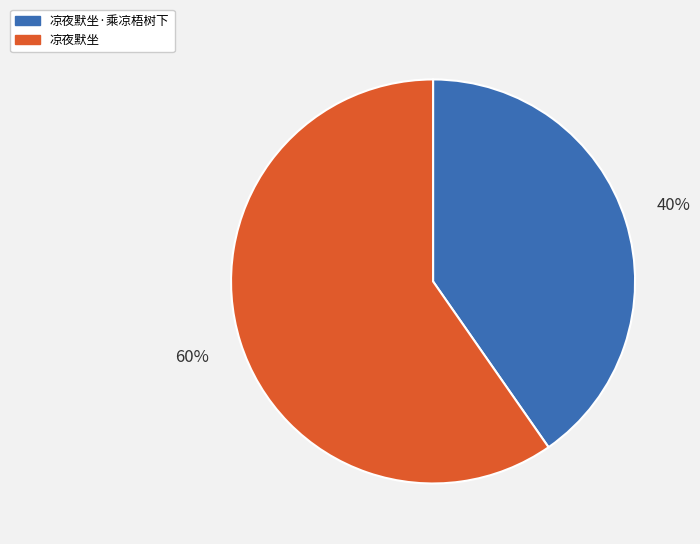

Which slice is the smallest?

凉夜默坐·乘凉梧树下